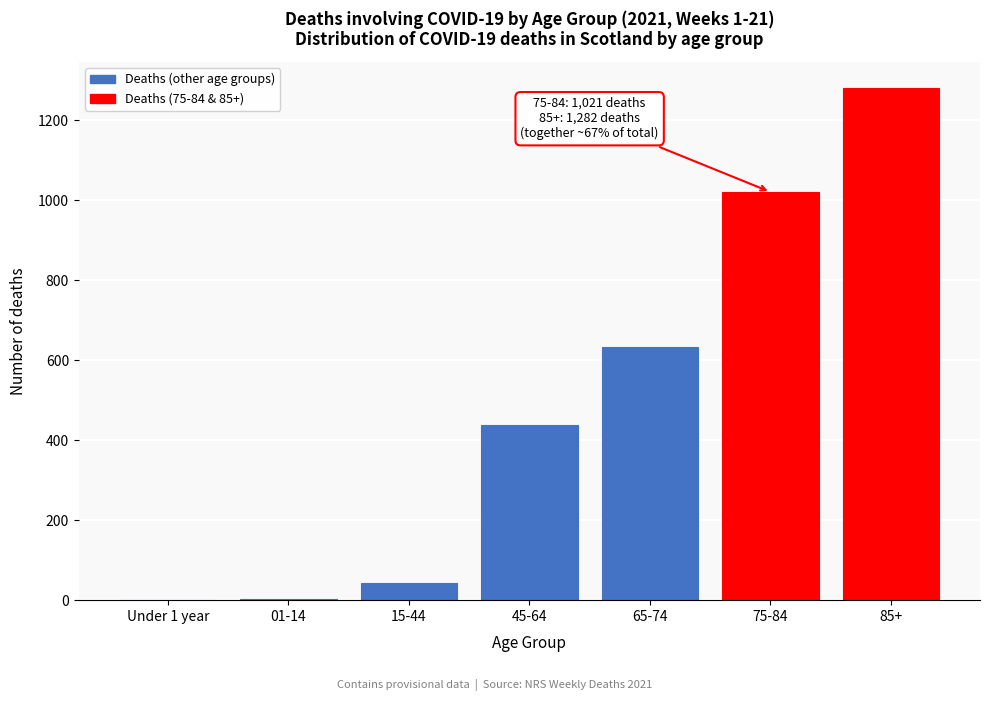

The chart shows a value of 304 at 65-74. True or false?

False